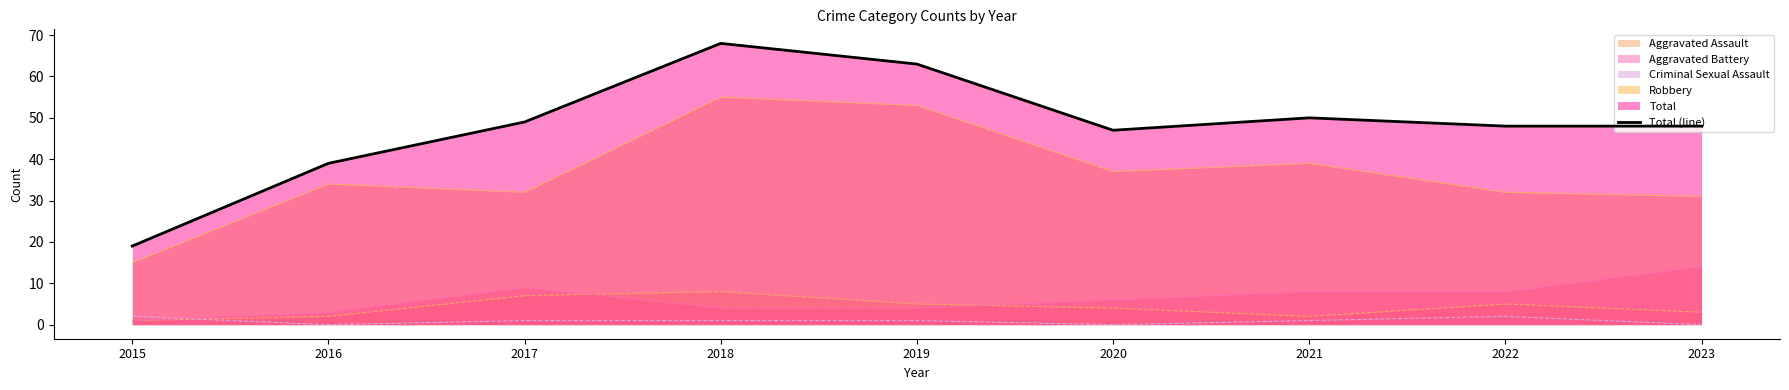

Which label corresponds to the largest value in the chart?

2018